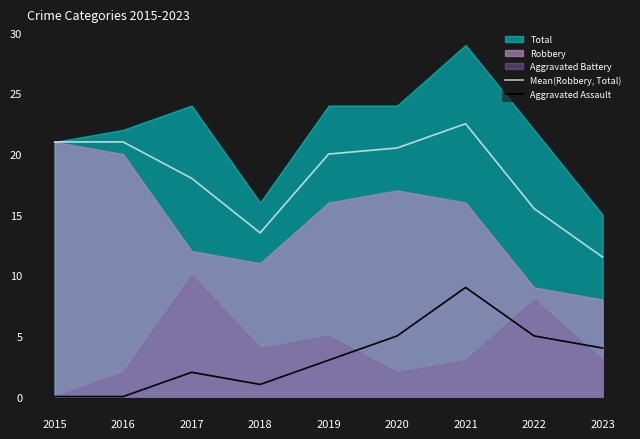

How many Aggravated Assault values are between 1 and 5?

6